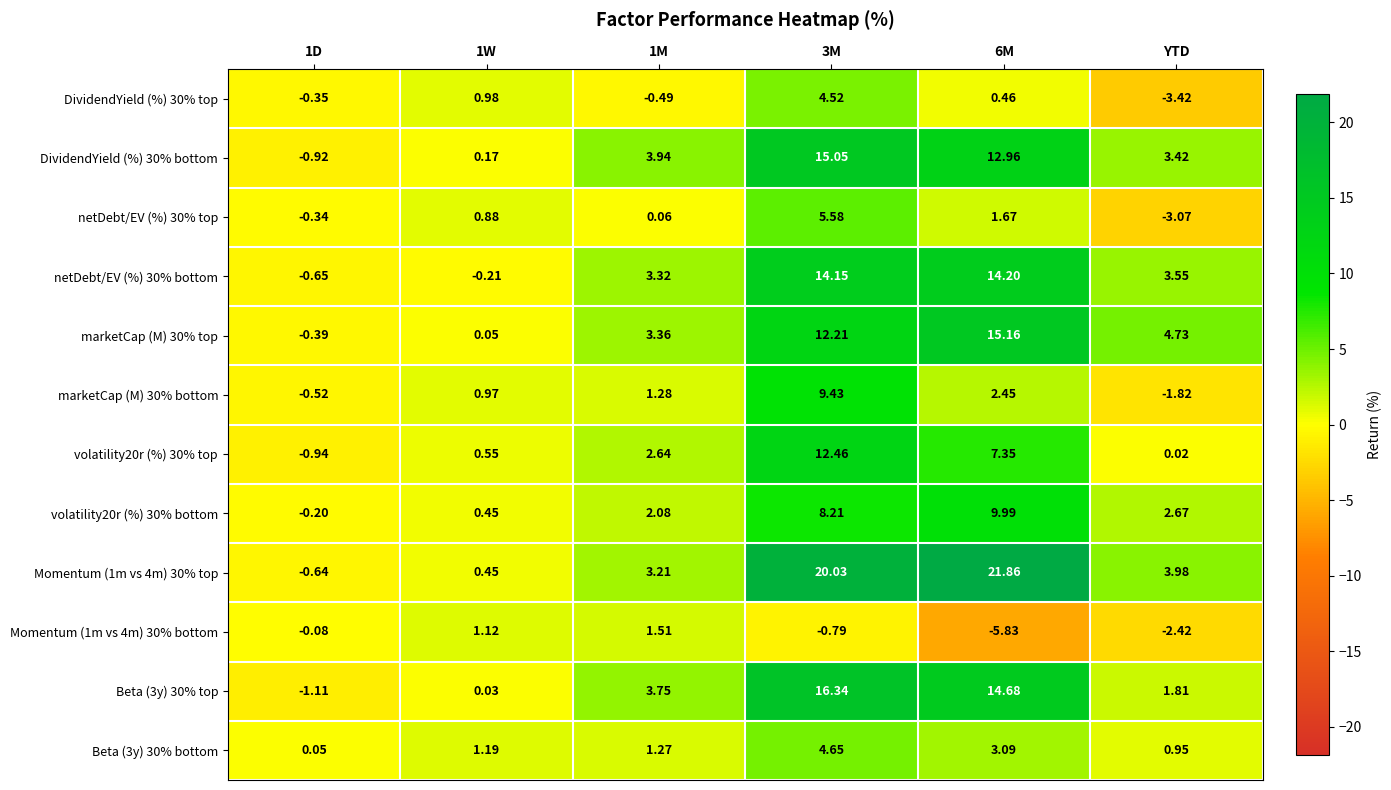

How many data points in Beta (3y) 30% top are less than 3?

3